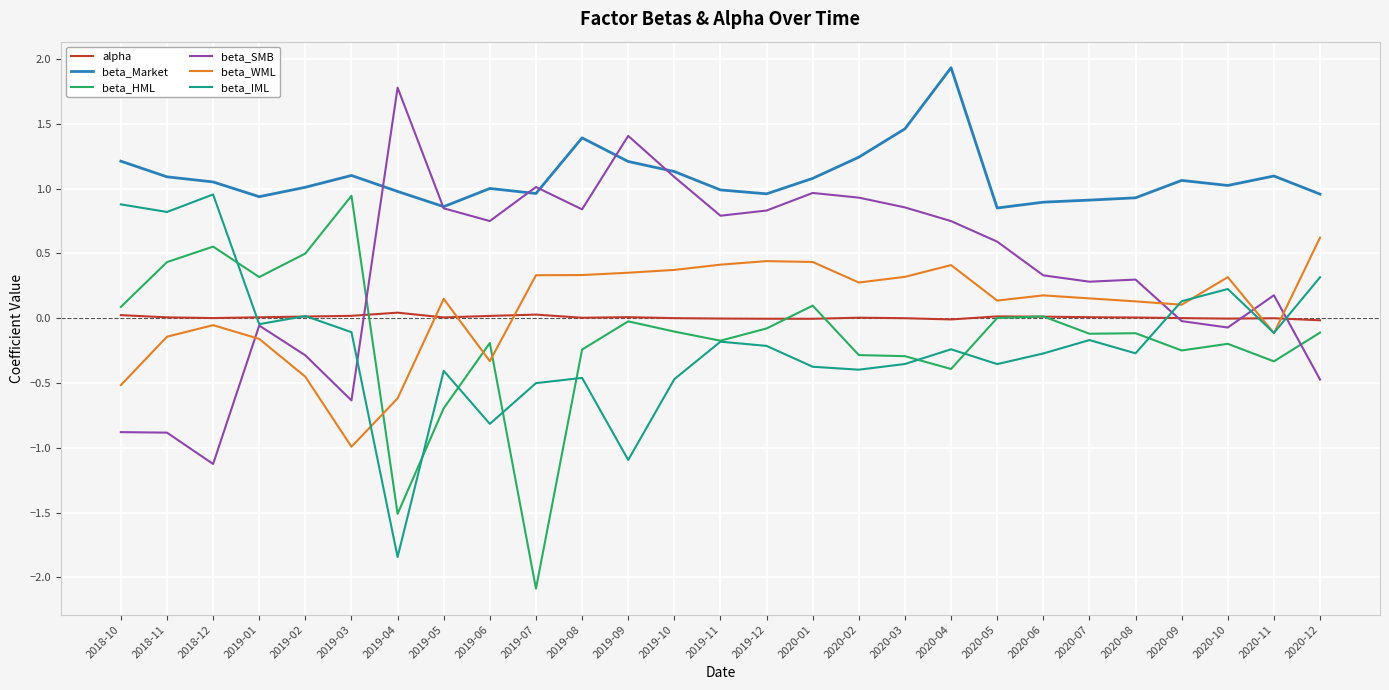

What is the spread (max minus min) of values at 2019-11?

1.2